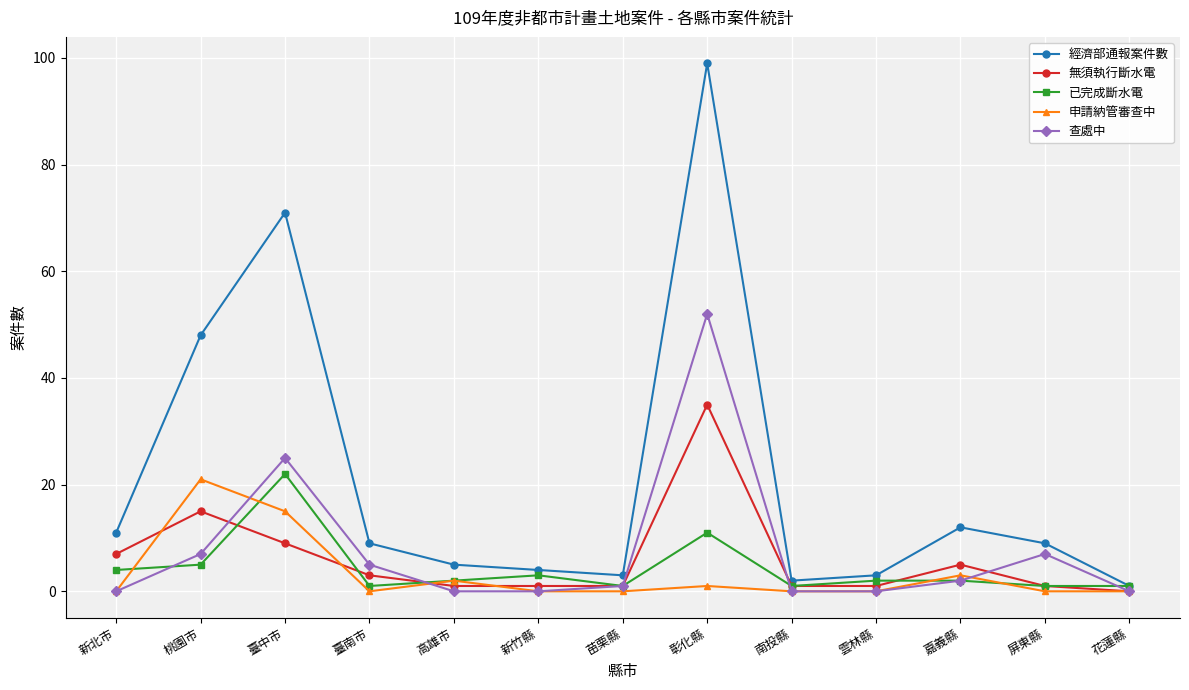

Reading left to right, list all the values displayed in this chart.

經濟部通報案件數: 11	48	71	9	5	4	3	99	2	3	12	9	1
無須執行斷水電: 7	15	9	3	1	1	1	35	1	1	5	1	0
已完成斷水電: 4	5	22	1	2	3	1	11	1	2	2	1	1
申請納管審查中: 0	21	15	0	2	0	0	1	0	0	3	0	0
查處中: 0	7	25	5	0	0	1	52	0	0	2	7	0